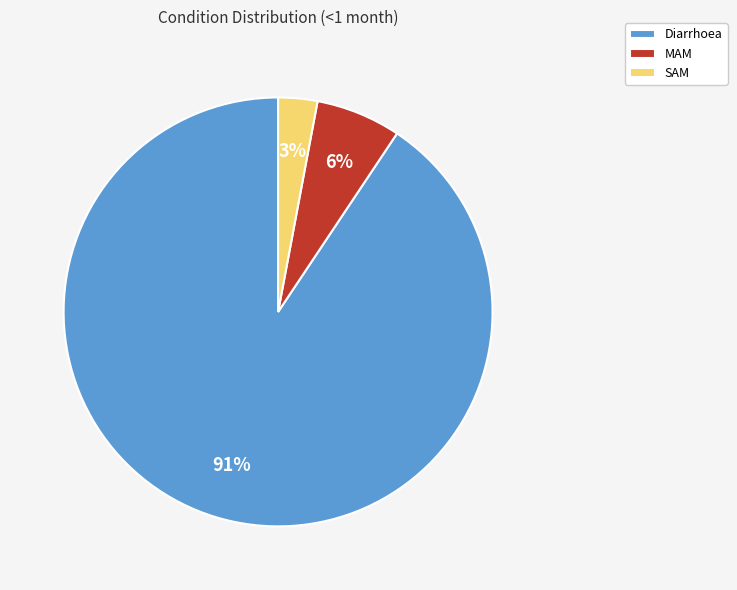

What percentage is the MAM slice, to the nearest percent?

6%